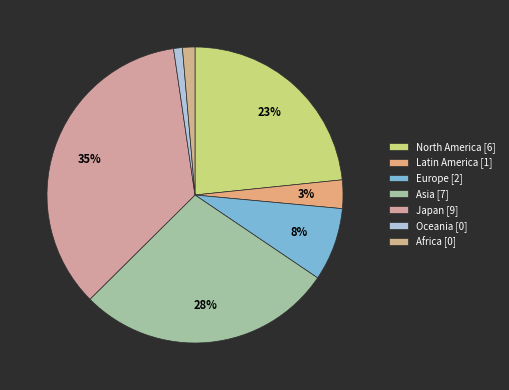

To the nearest percent, what portion does Africa represent?

1%